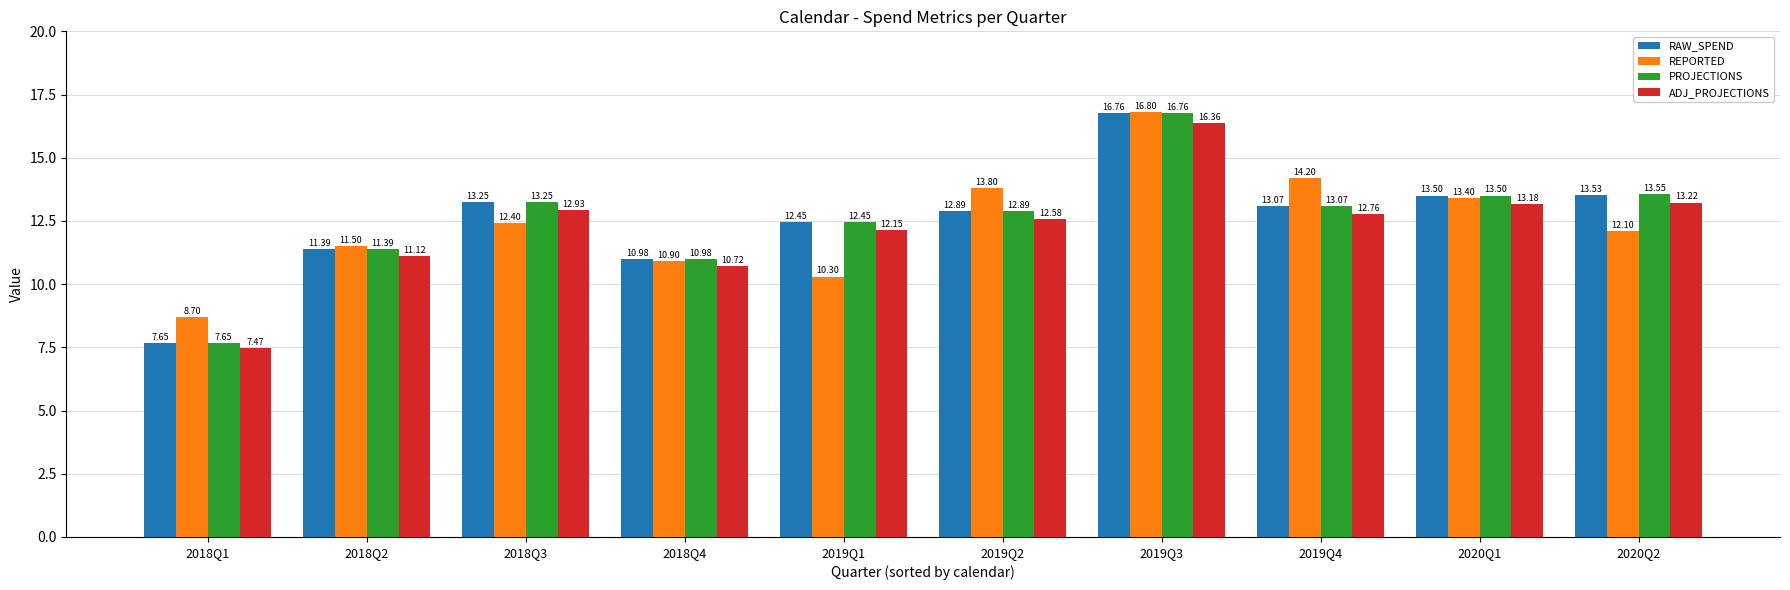

Which series changed the most between 2018Q1 and 2019Q4?

REPORTED